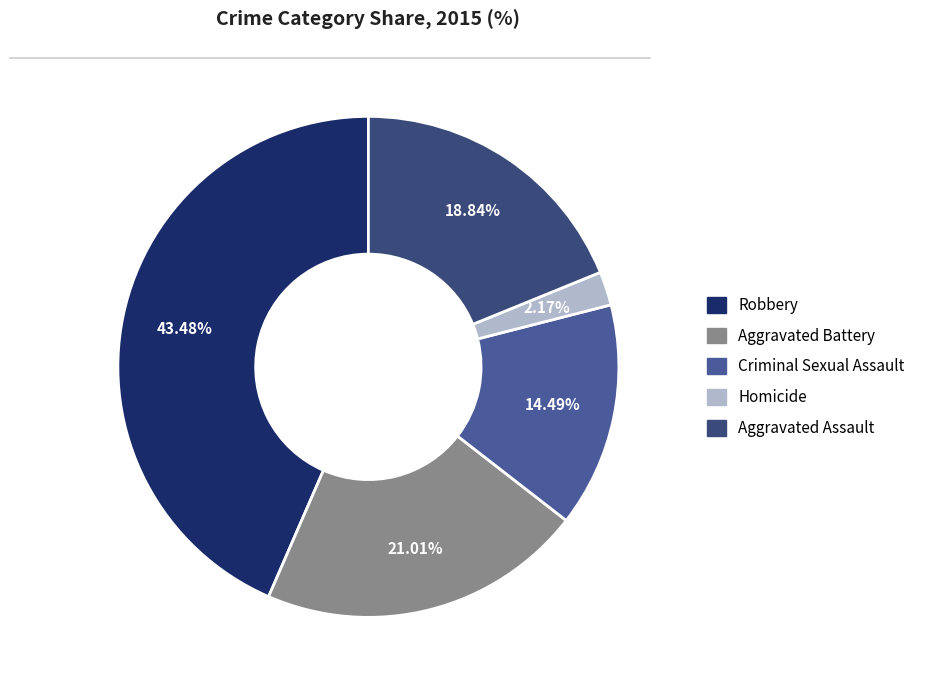

What is the ratio of the value at Aggravated Assault to the value at Criminal Sexual Assault?

1.3